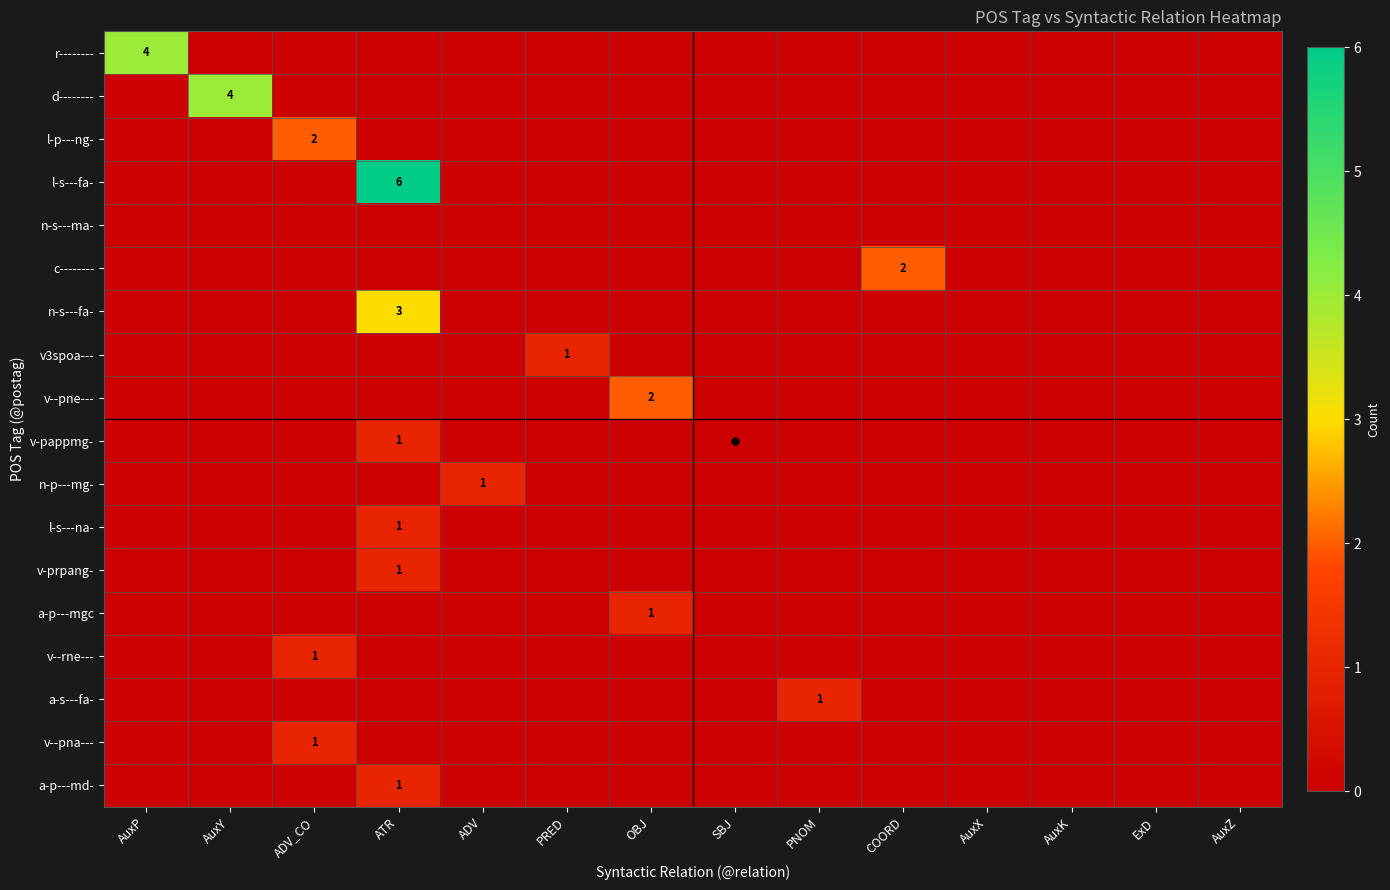

True or false: d-------- has a value of 4 at AuxY.

True